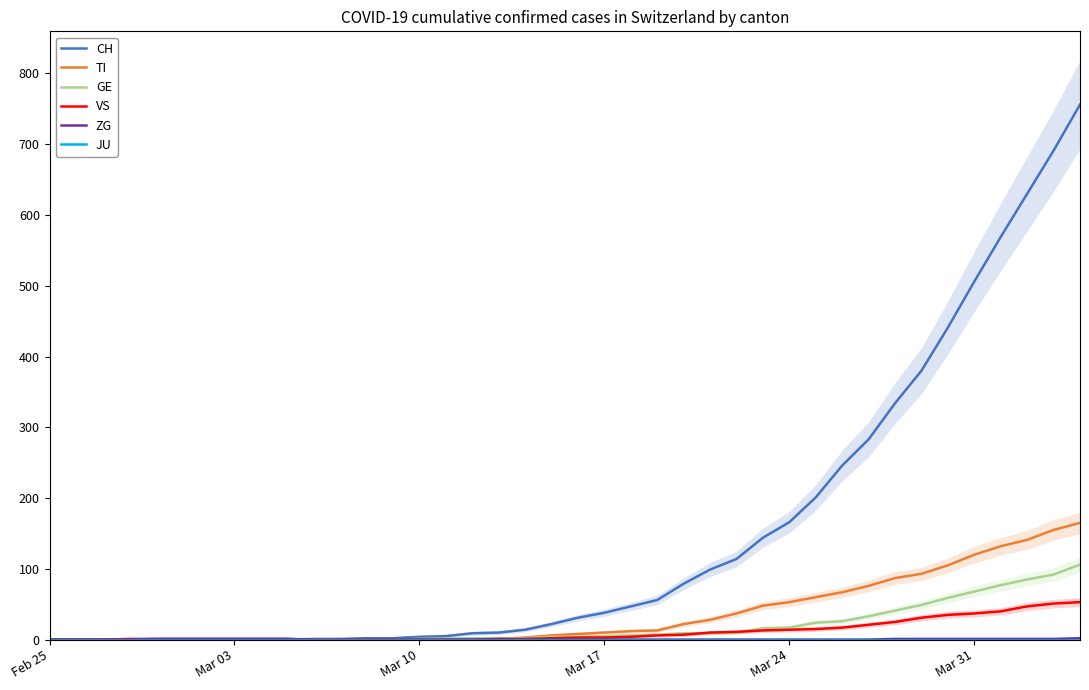

How many categories are shown in the chart?

40